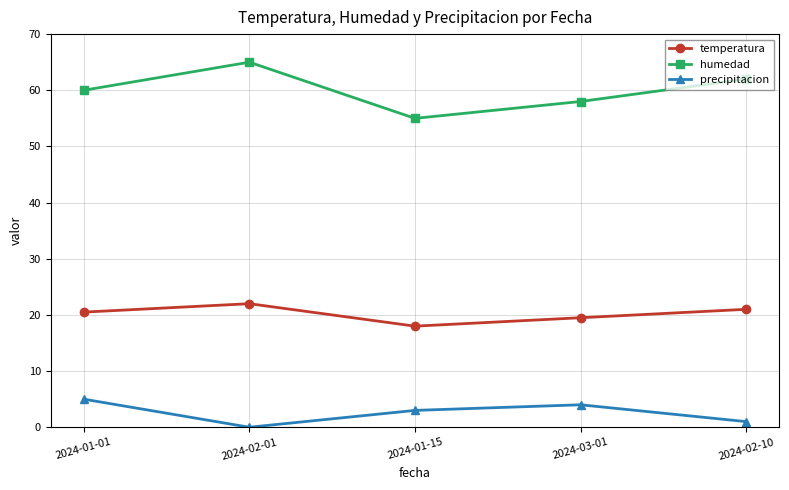

The temperatura series shows 27.9 at 2024-02-10. True or false?

False